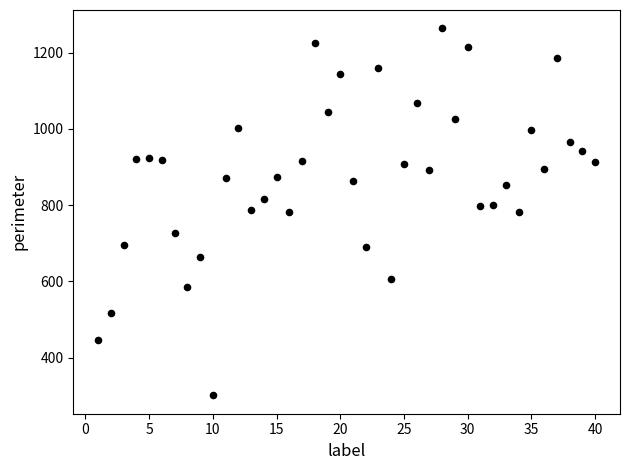

What is the range of Y values (max minus min)?

962.5